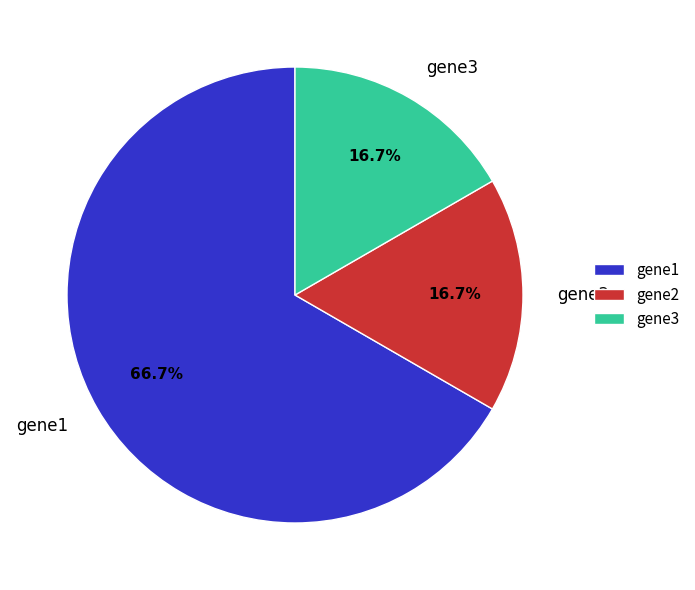

True or false: gene2 accounts for 1% of the total.

False